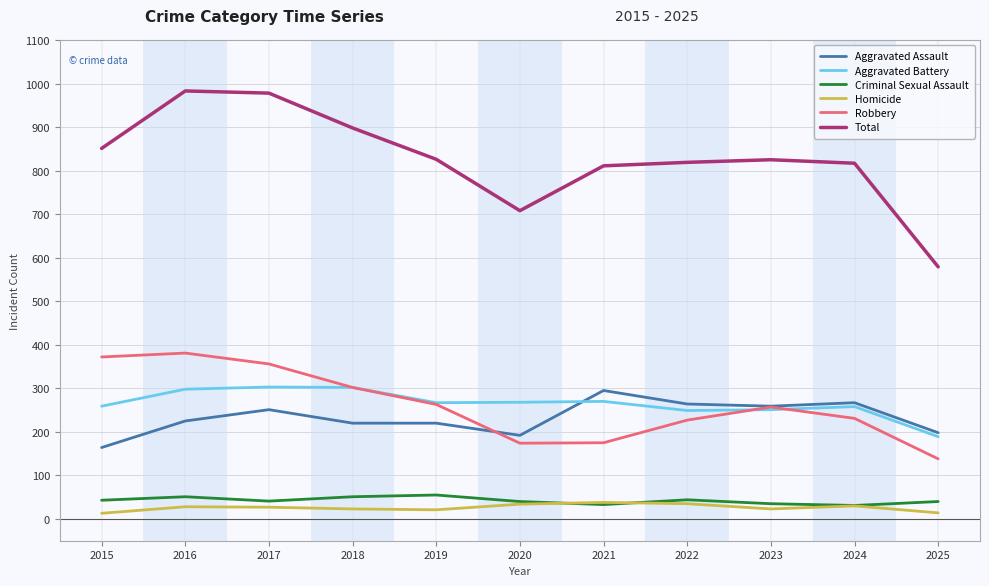

Is it true that Aggravated Assault equals 264 at 2022?

True